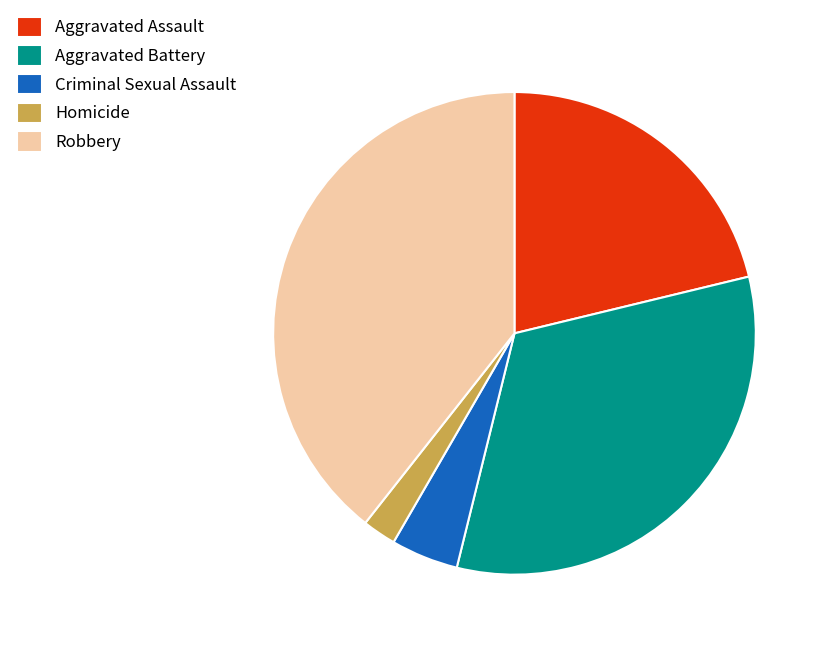

Count the number of slices in the pie.

5